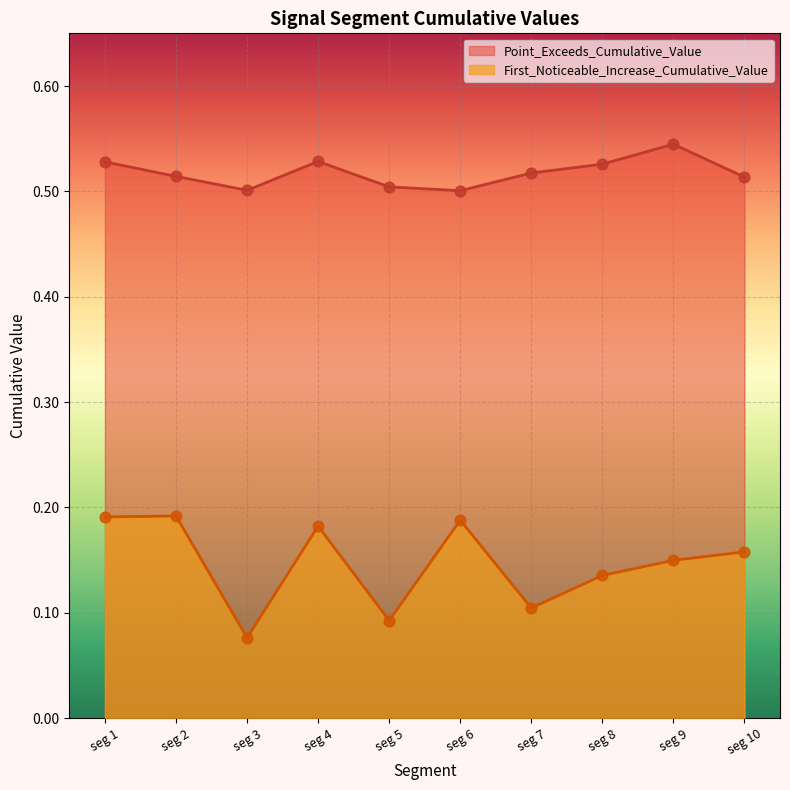

Which series has the widest spread of Y values?

First_Noticeable_Increase_Cumulative_Value